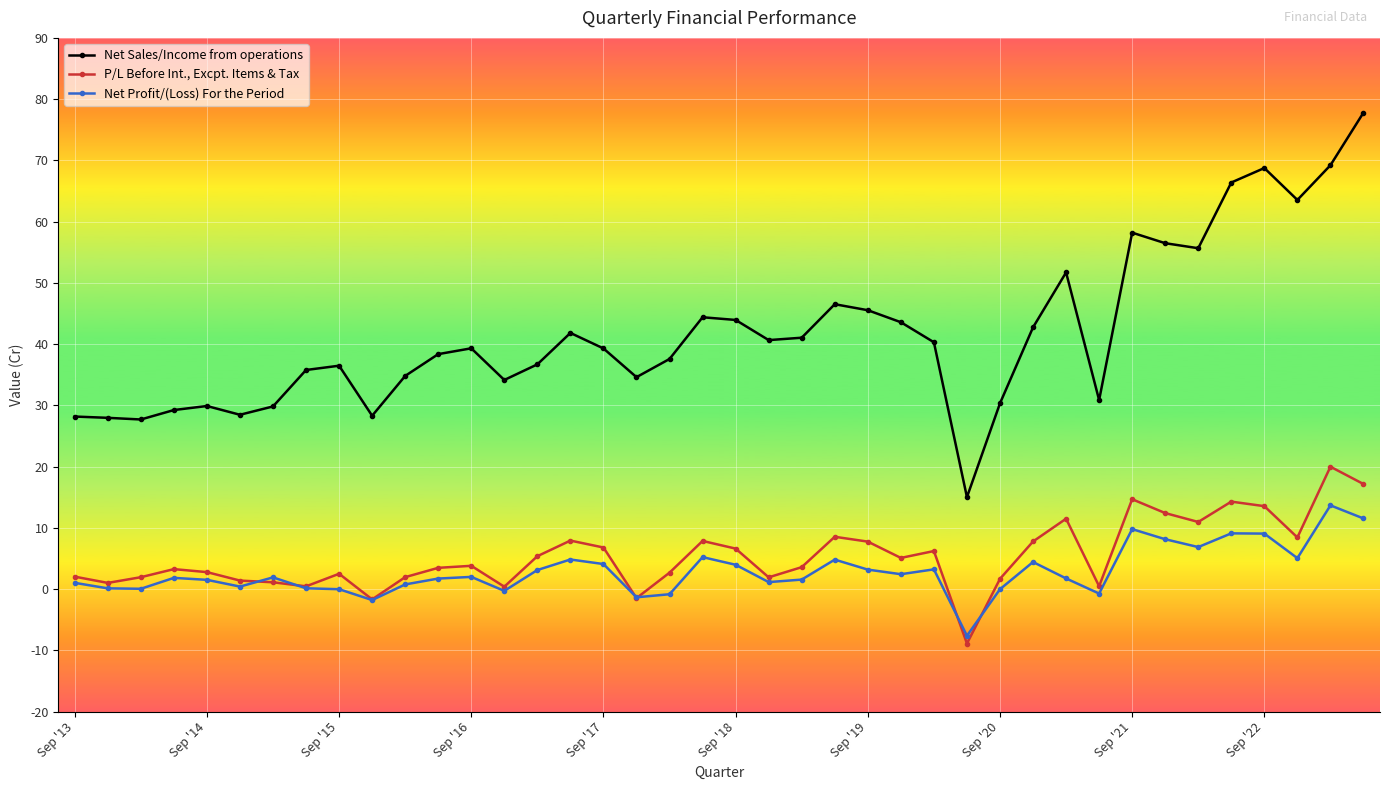

Which series has the largest total across all categories?

Net Sales/Income from operations